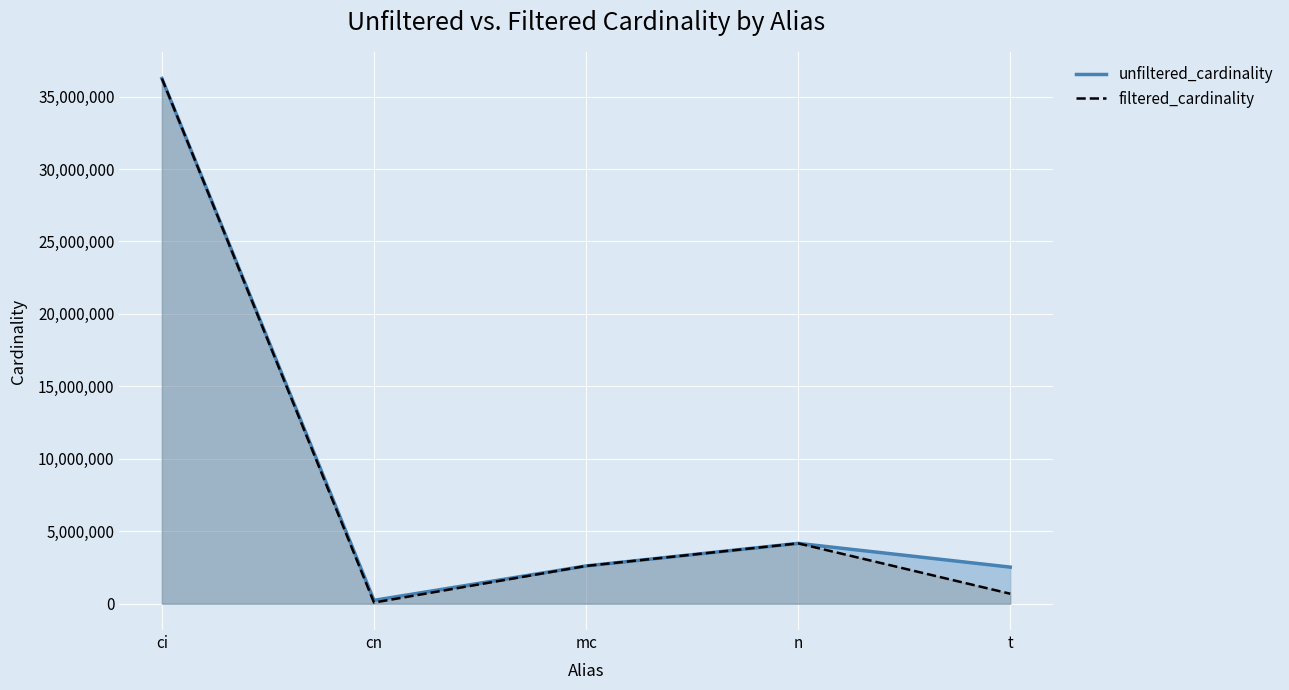

Reading left to right, what are all the values shown in this chart?

unfiltered_cardinality: 36244344	234997	2609129	4167491	2528312
filtered_cardinality: 36244344	84843	2609129	4167491	692556